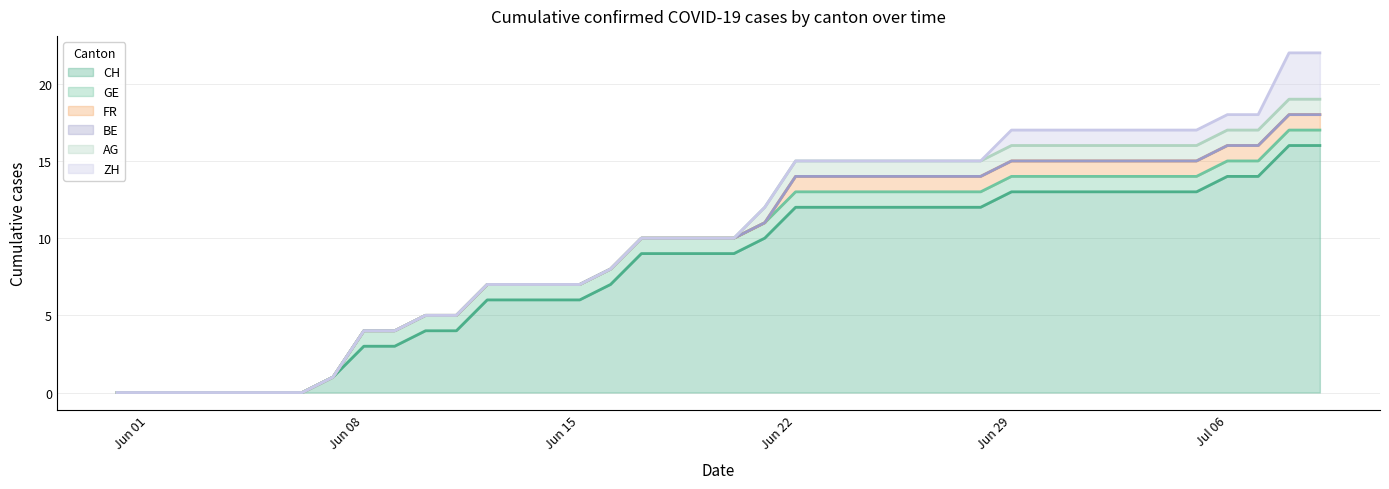

Rank the series by their maximum value, from highest to lowest.

CH, ZH, GE, FR, AG, BE